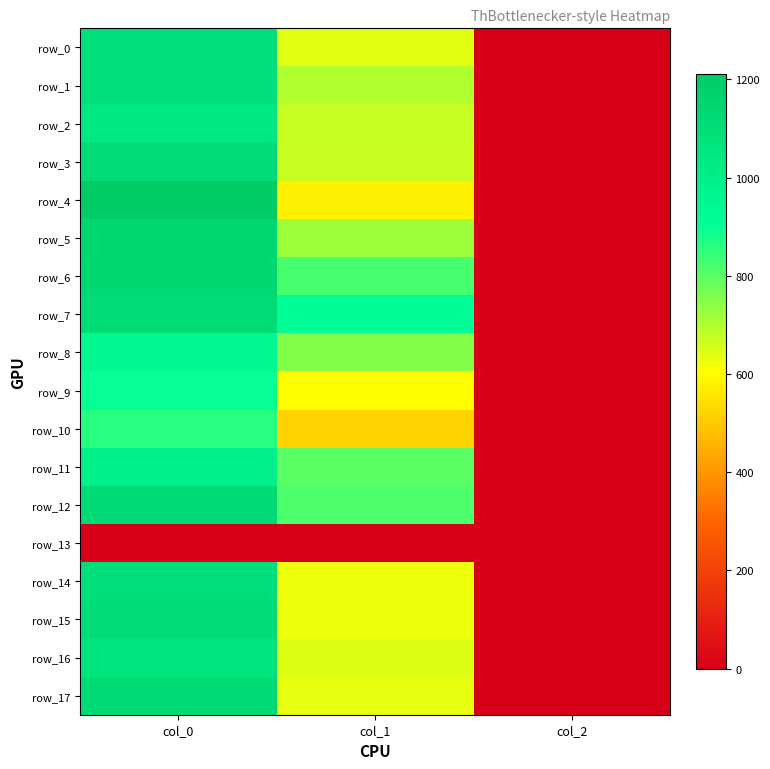

At which label does row_3 first exceed 668?

col_0